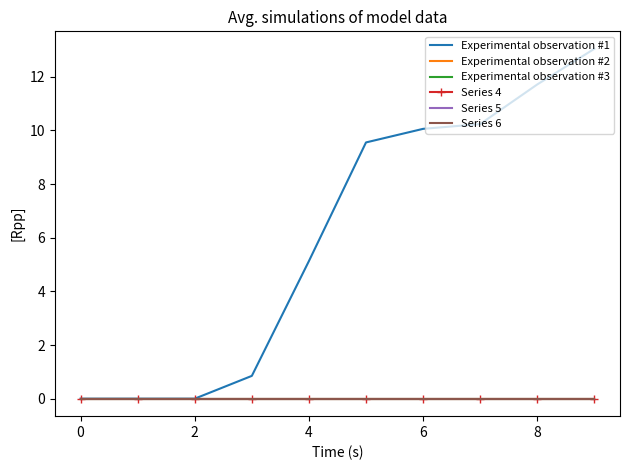

How many lines are shown in the chart?

6